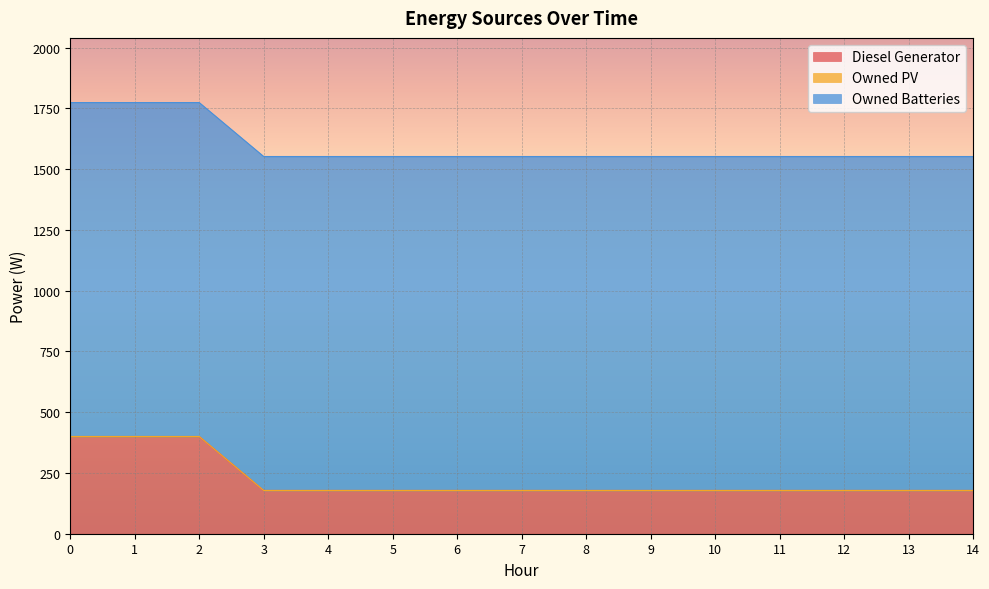

Reading left to right, extract all data points from this chart.

Diesel Generator: 0=400	1=400	2=400	3=178	4=178	5=178	6=178	7=178	8=178	9=178	10=178	11=178	12=178	13=178	14=178
Owned PV: 0=0	1=0	2=0	3=0	4=0	5=0	6=0	7=0	8=0	9=0	10=0	11=0	12=0	13=0	14=0
Owned Batteries: 0=1374	1=1374	2=1374	3=1374	4=1374	5=1374	6=1374	7=1374	8=1374	9=1374	10=1374	11=1374	12=1374	13=1374	14=1374